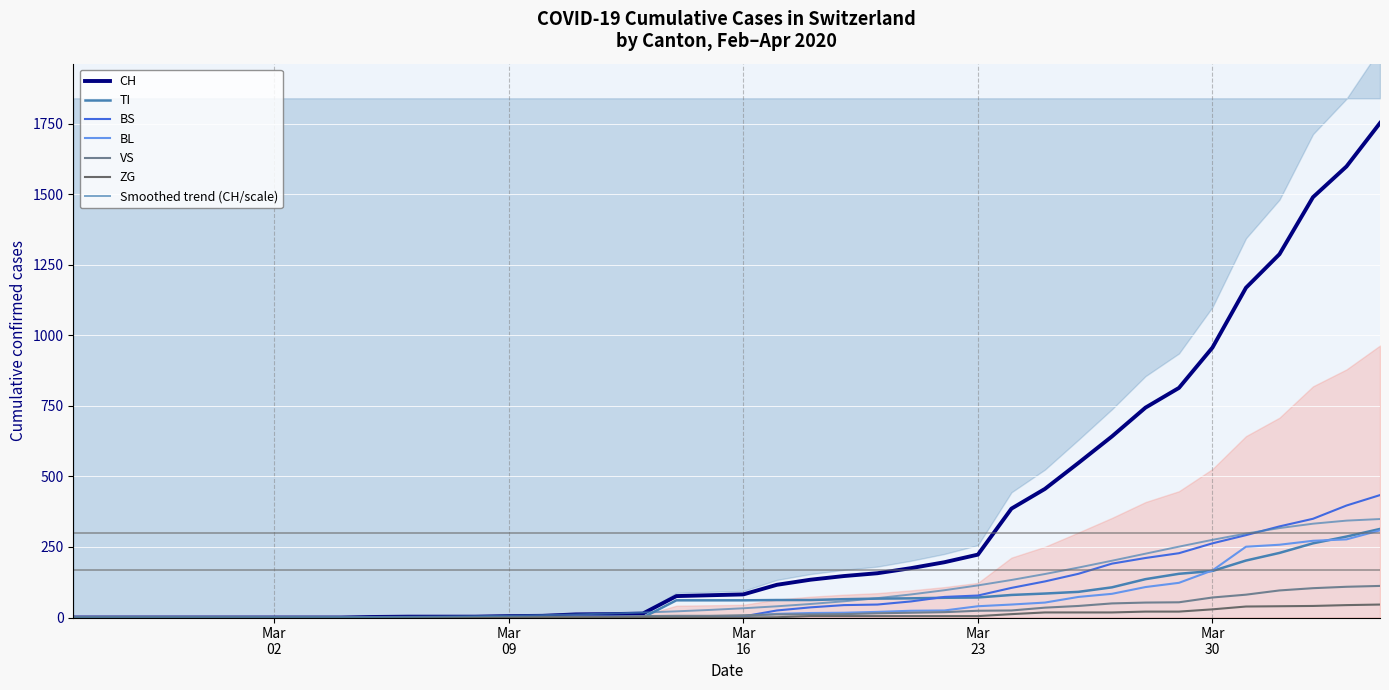

What is the difference between the maximum and second lowest values in the BL series?

309.0